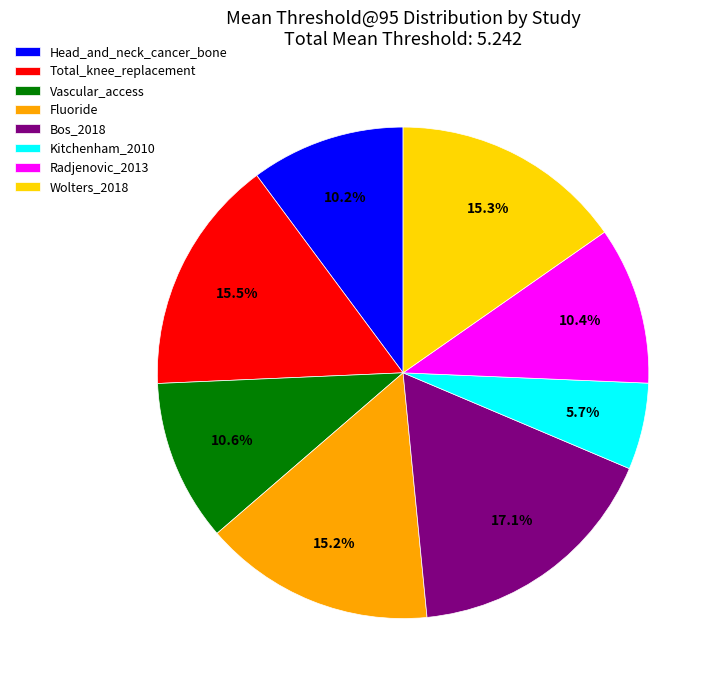

How many slices are in this pie chart?

8